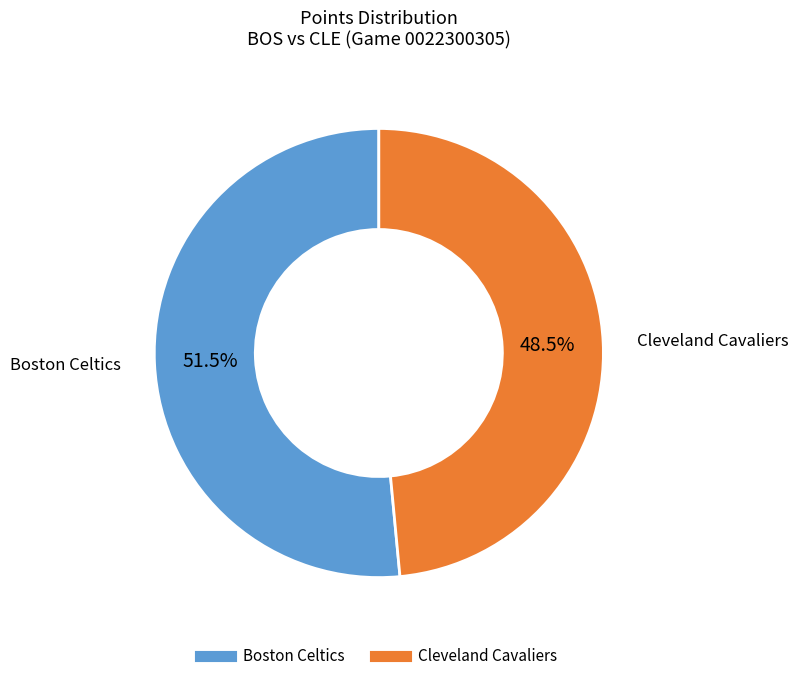

What is the majority slice?

Boston Celtics